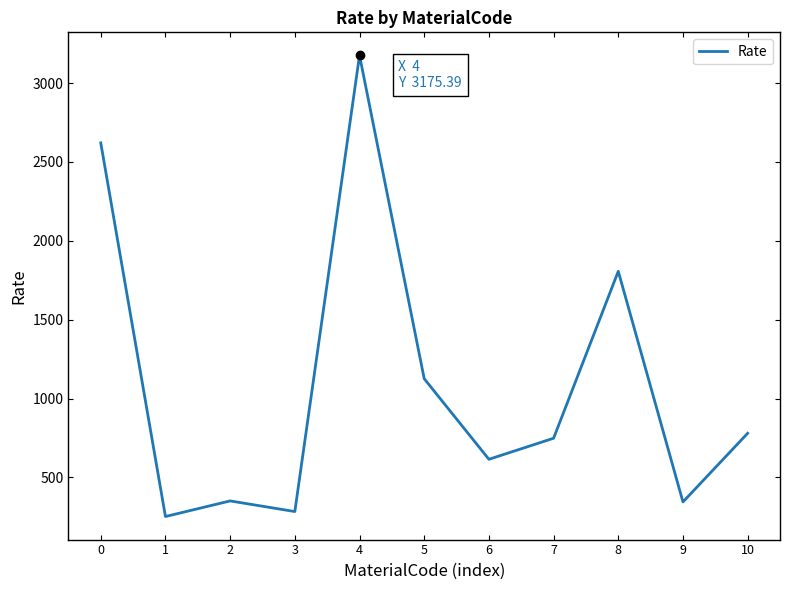

True or false: the data has more than 0 interior local peaks.

True